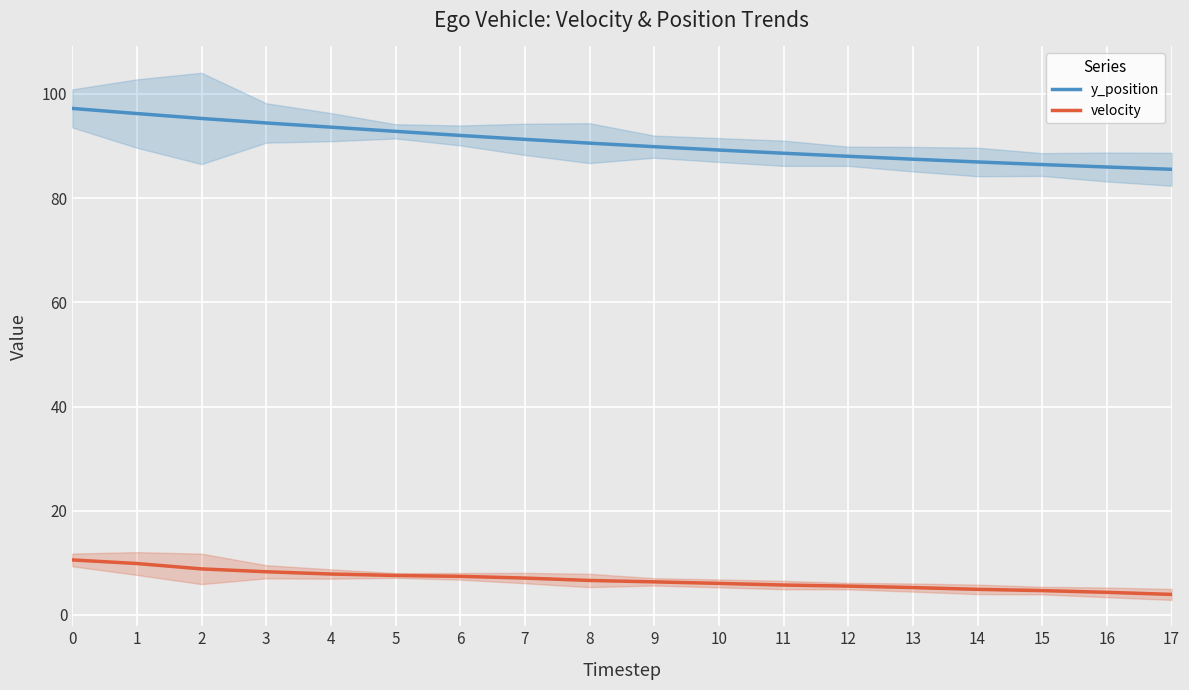

The velocity series shows 6.8 at 17. True or false?

False